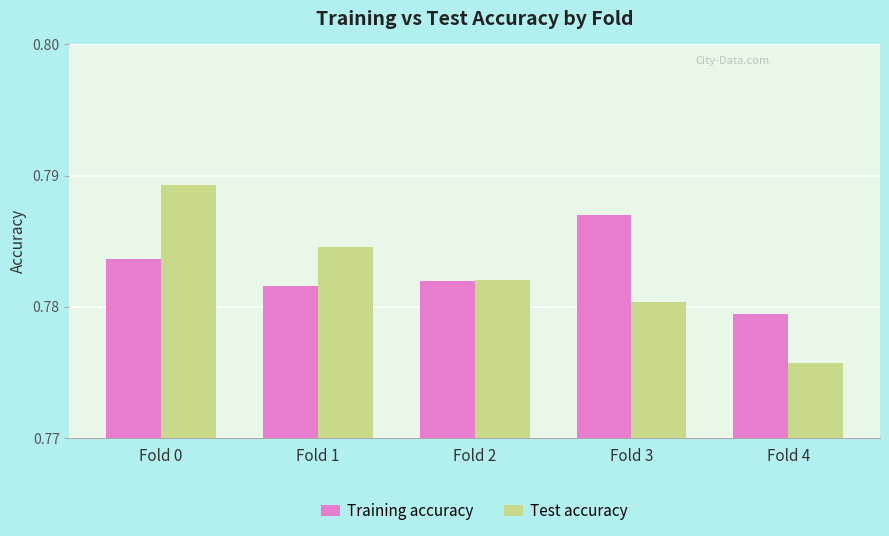

Which series has the largest range (max minus min)?

Test accuracy